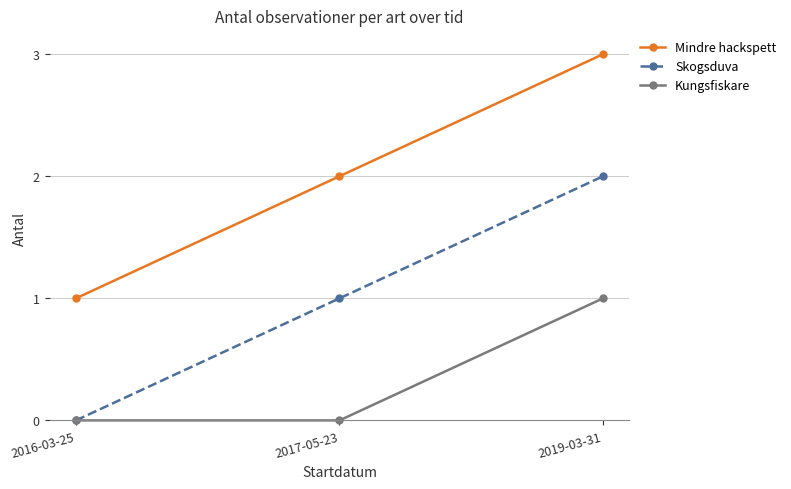

Reading left to right, extract all data points from this chart.

Mindre hackspett: 1	2	3
Skogsduva: 0	1	2
Kungsfiskare: 0	0	1